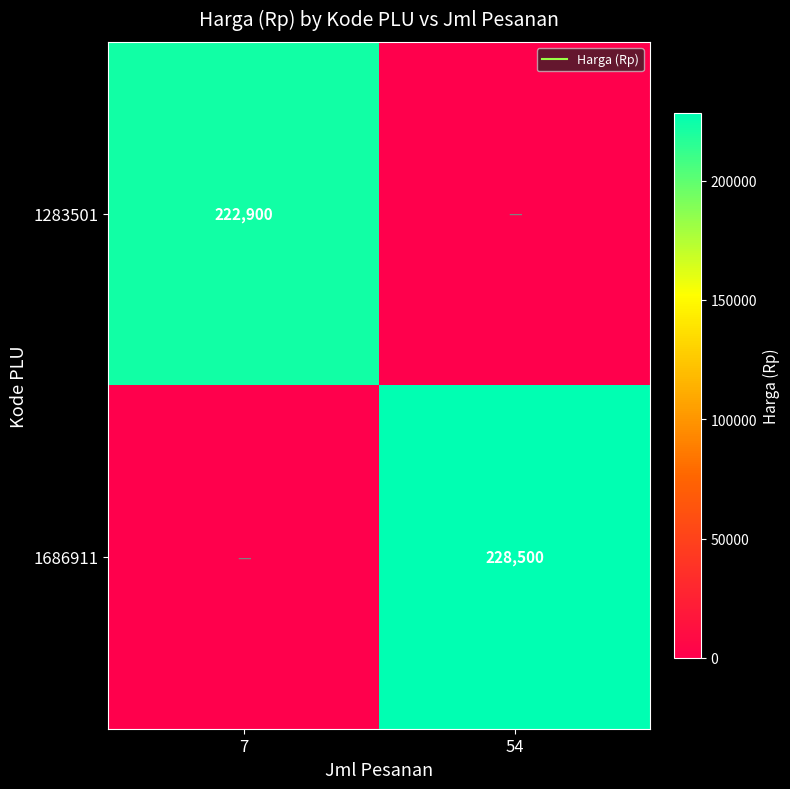

What is the sum of all 1283501 values?

222900